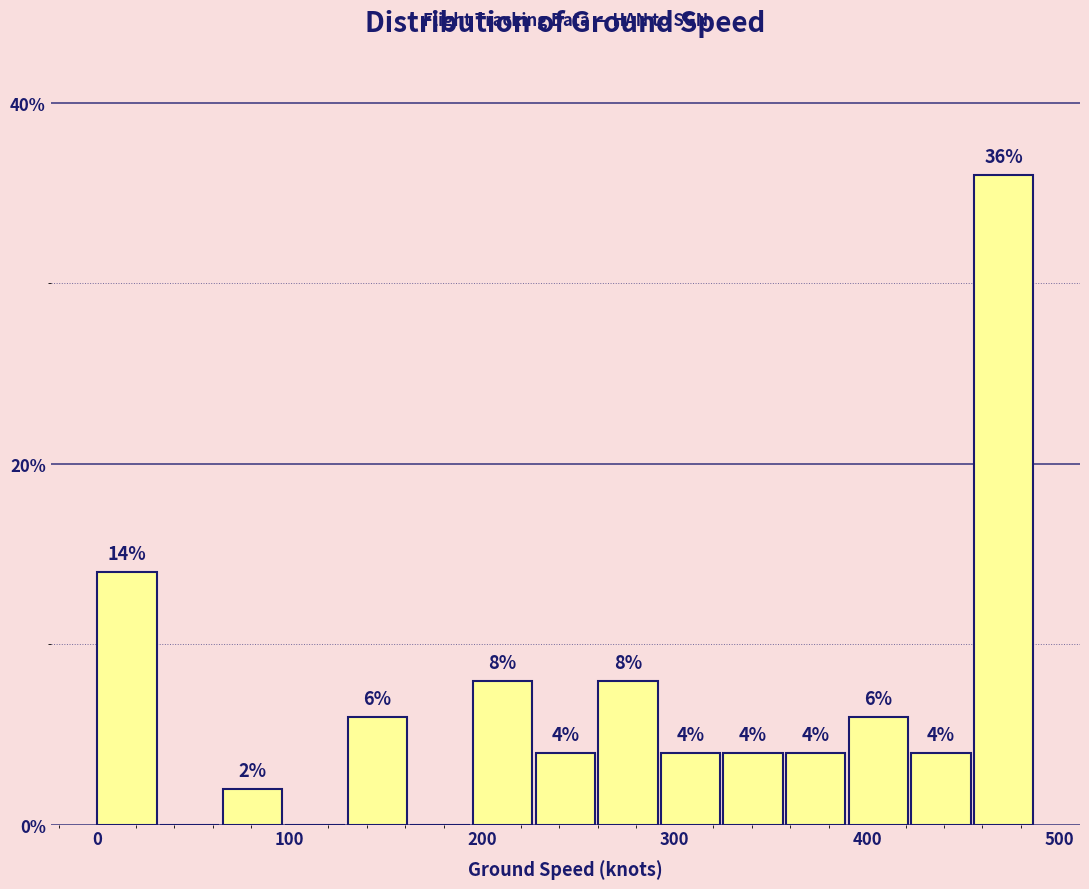

Read against the x-axis, roughly where is the centre of the tallest bar?

470